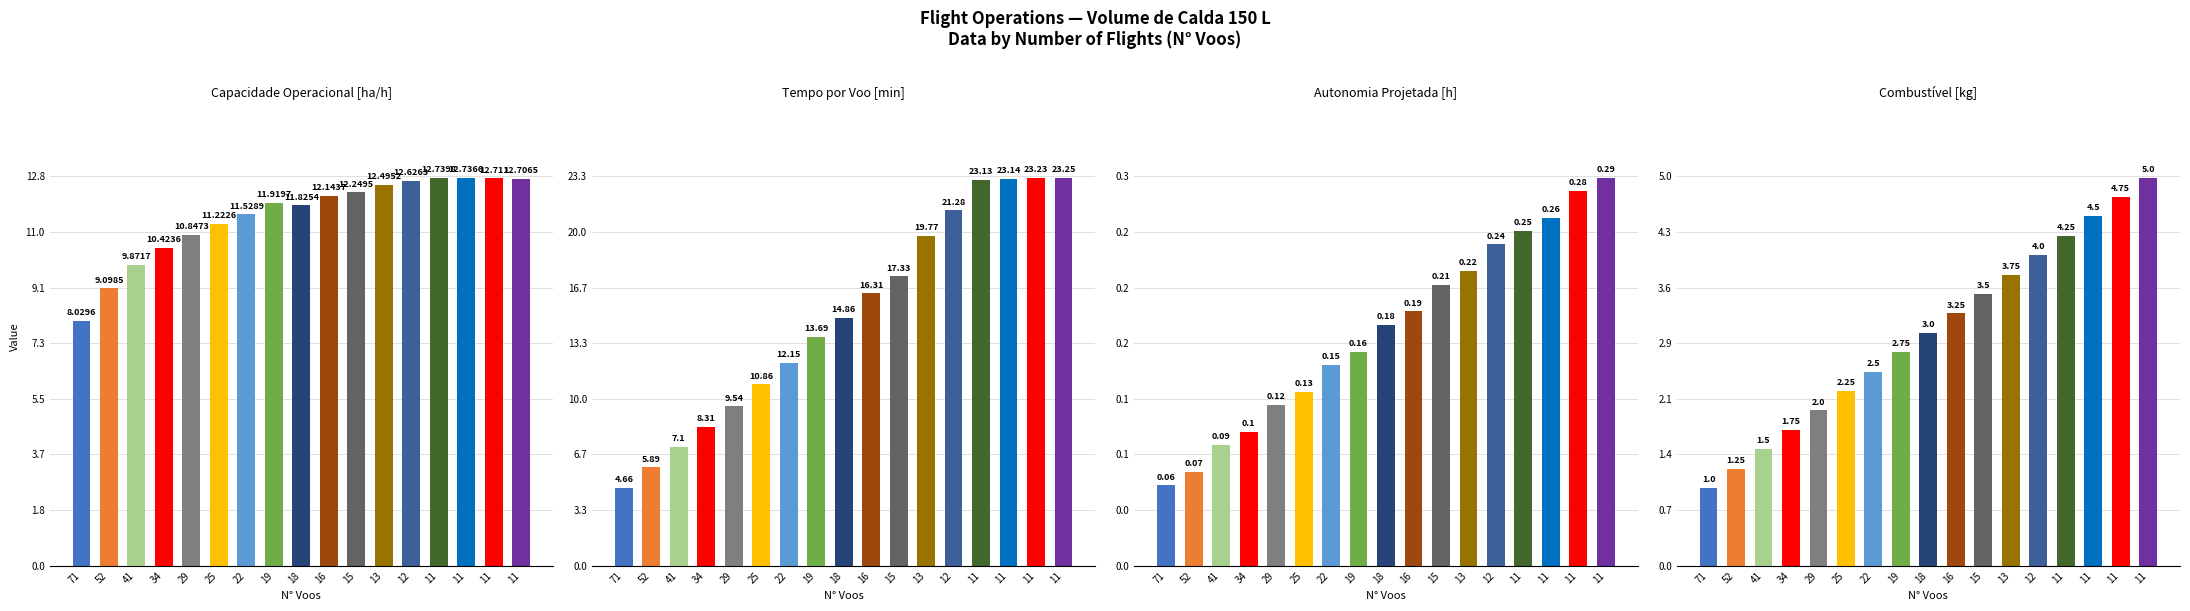

How many bars are there in each group?

4